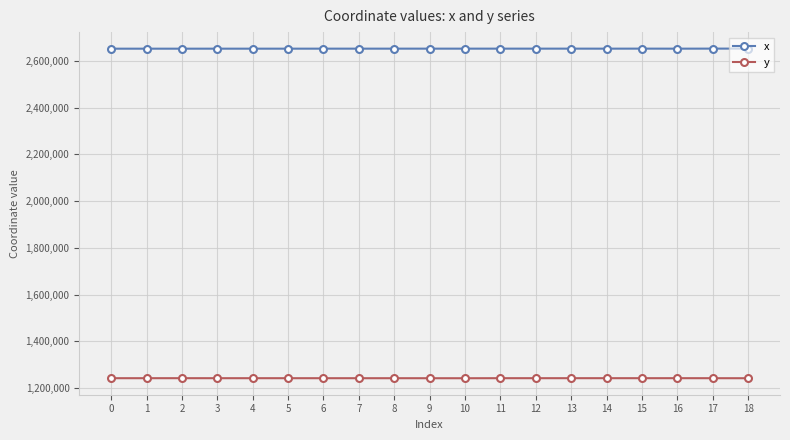

At which label does x first exceed 2652221?

7